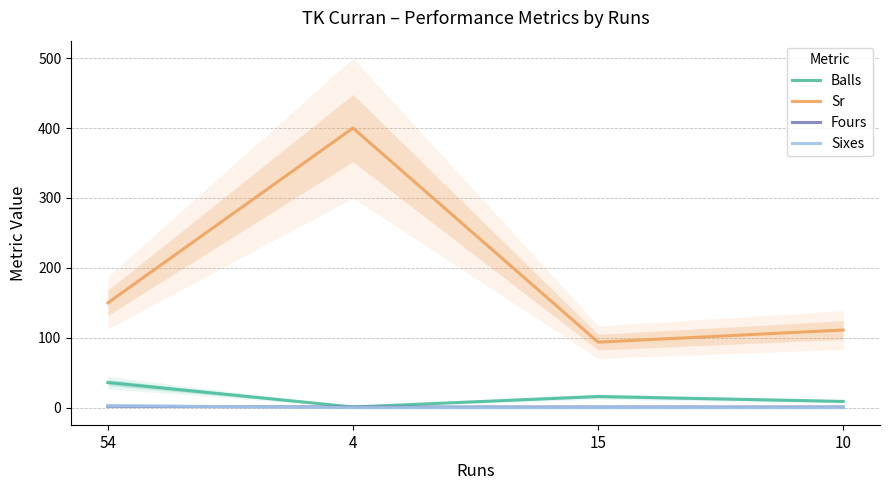

What is the lowest value of the Balls series?

1.0